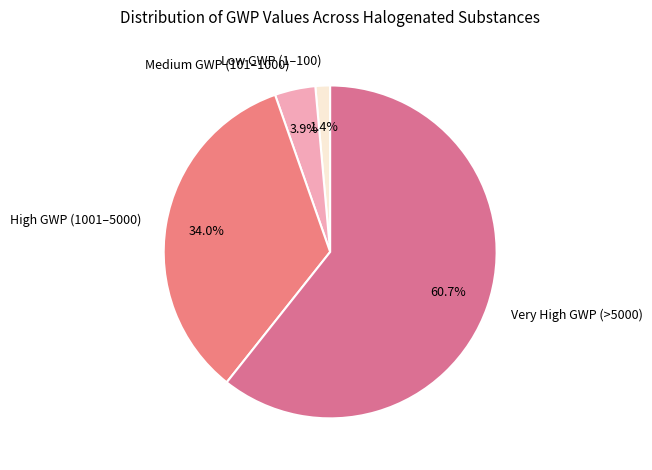

What is the majority slice?

Very High GWP (>5000)